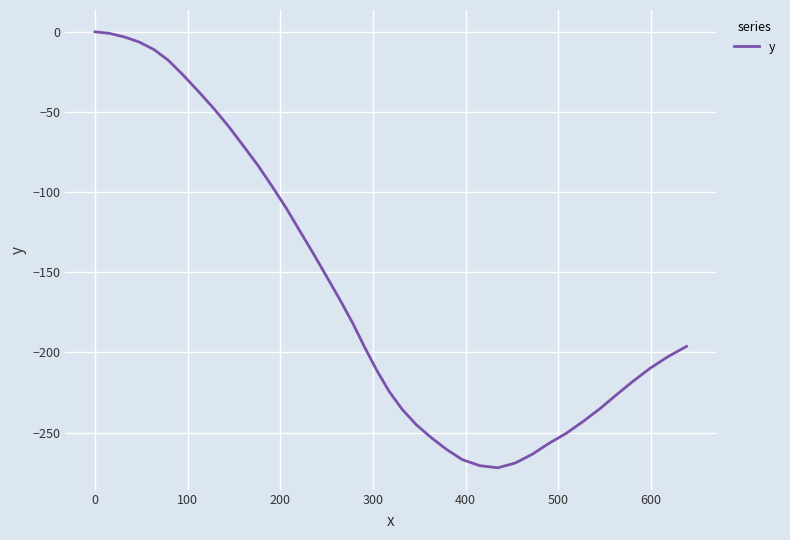

What is the minimum value shown in the chart?

-271.9